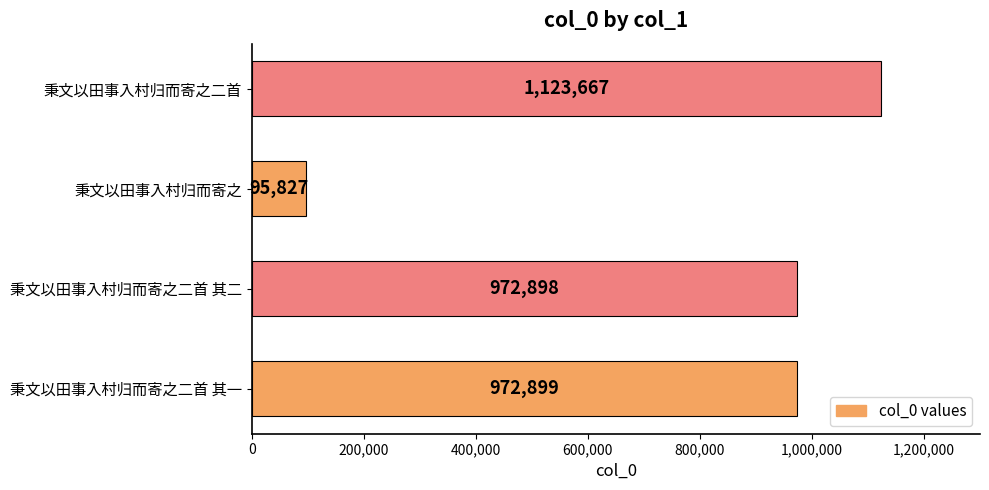

What is the change in value from 秉文以田事入村归而寄之二首 其二 to 秉文以田事入村归而寄之二首?

+150769